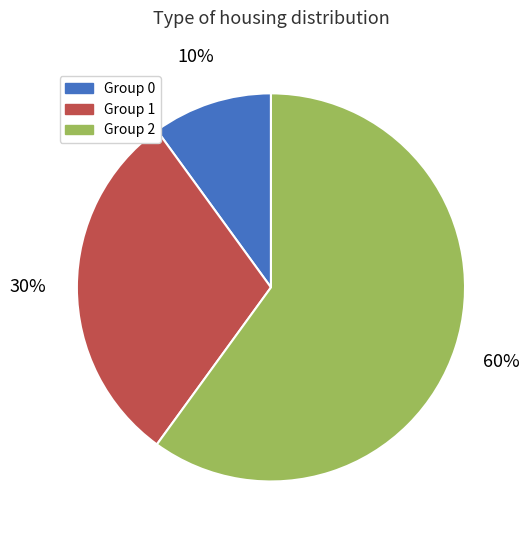

Is there a majority slice in this chart?

Yes